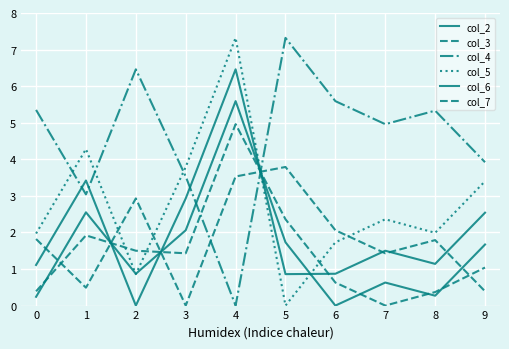

Does the chart have visible grid lines?

Yes